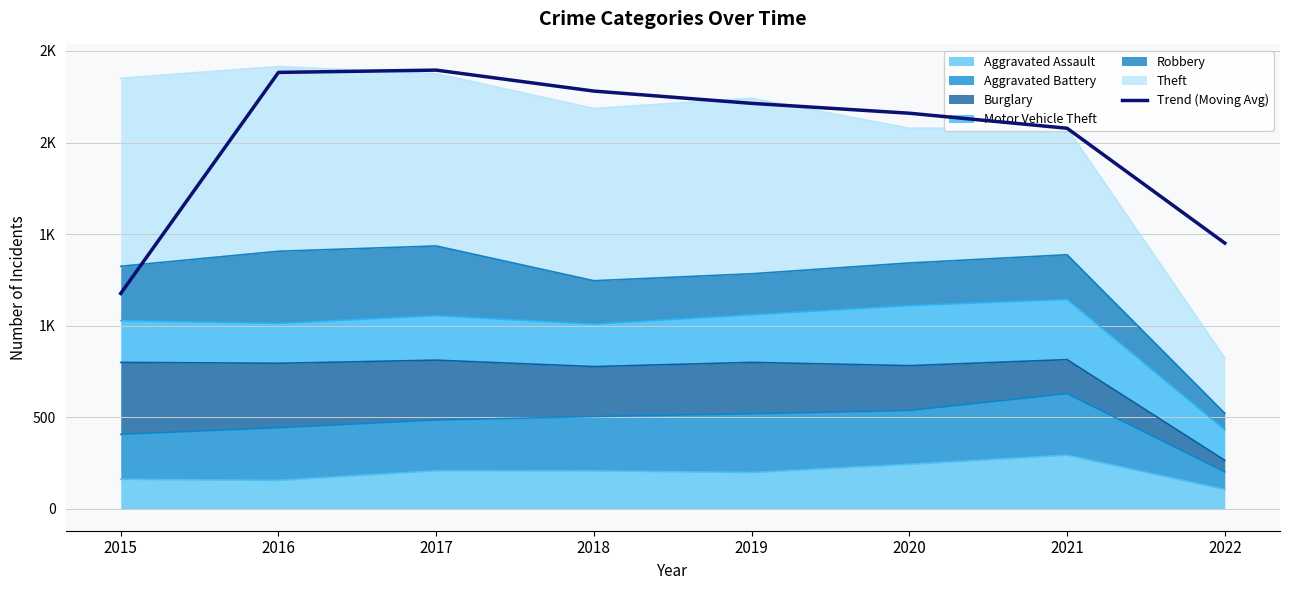

What is the sum of the values at 2021 and 2019?

4292.0